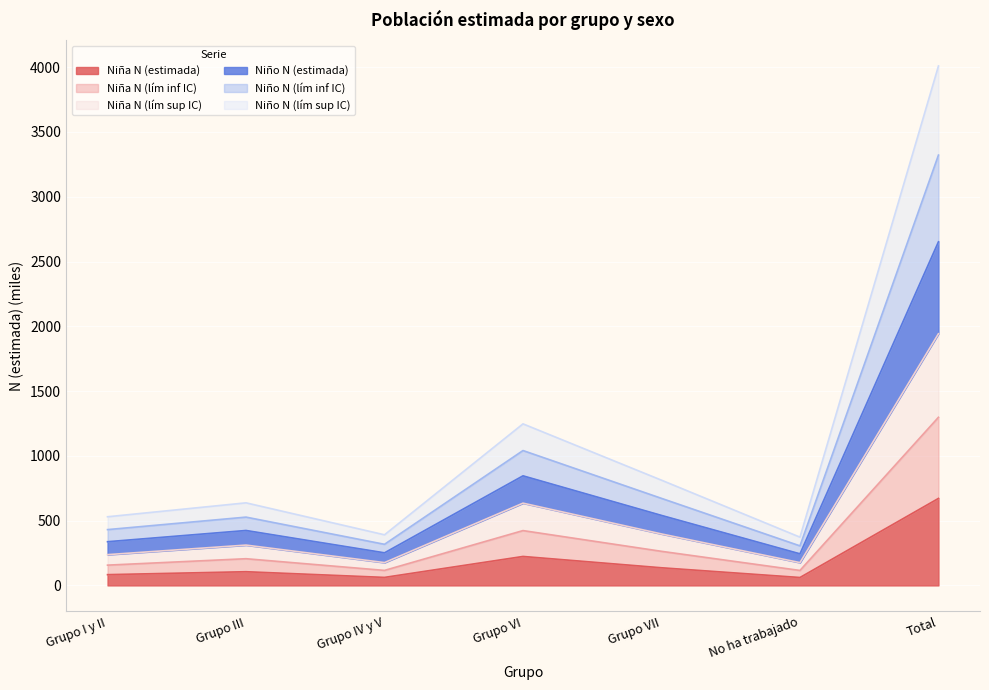

Which label corresponds to the largest value in the chart?

Total